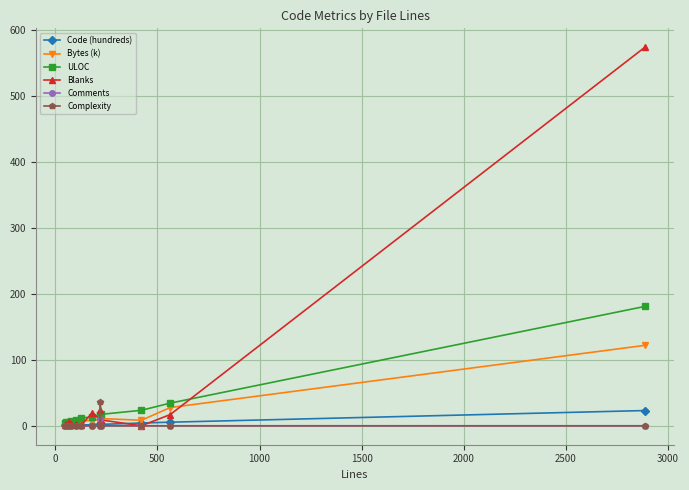

Which series has the widest spread of values?

Blanks